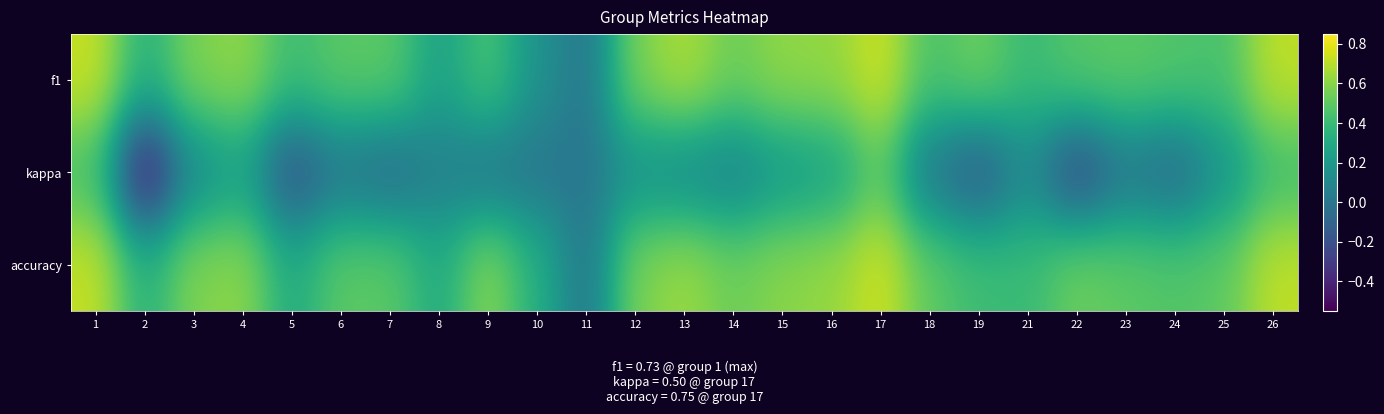

At which category is the sum across all series the highest?

17